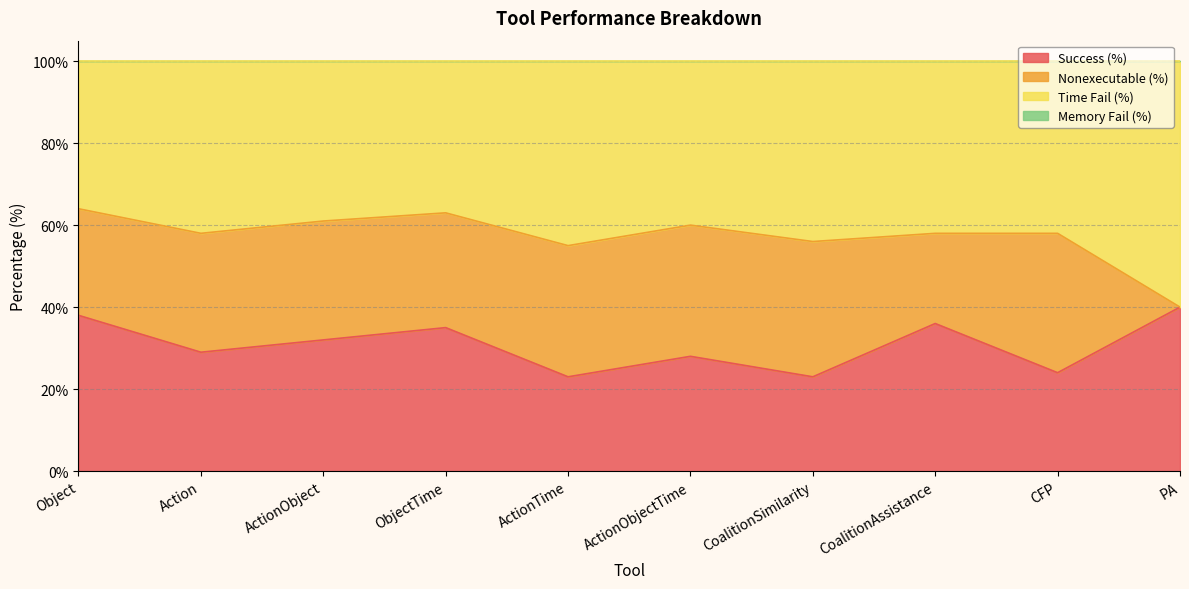

The Success (%) series shows 11 at Object. True or false?

False